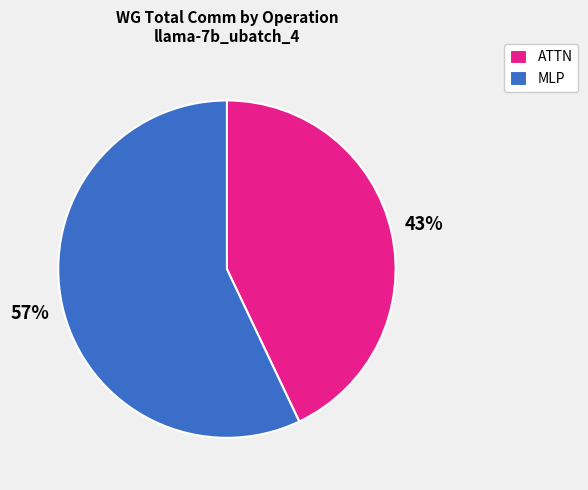

Do ATTN and MLP together represent more than half of the pie?

Yes